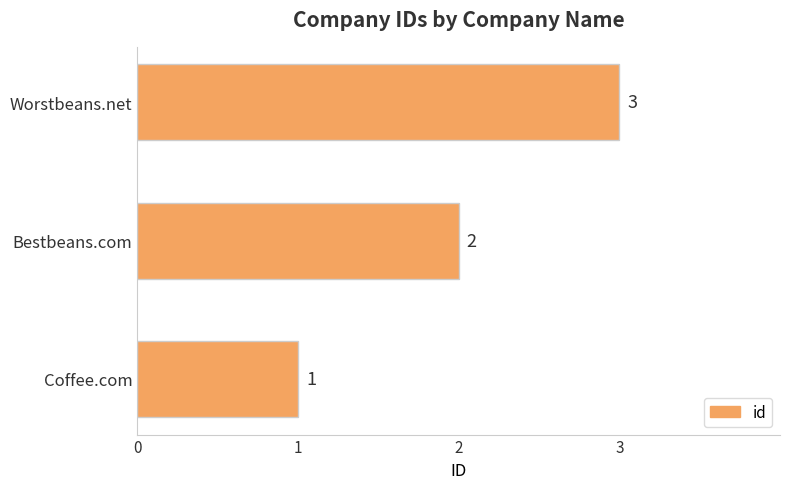

True or false: the data shows 4 at Worstbeans.net.

False